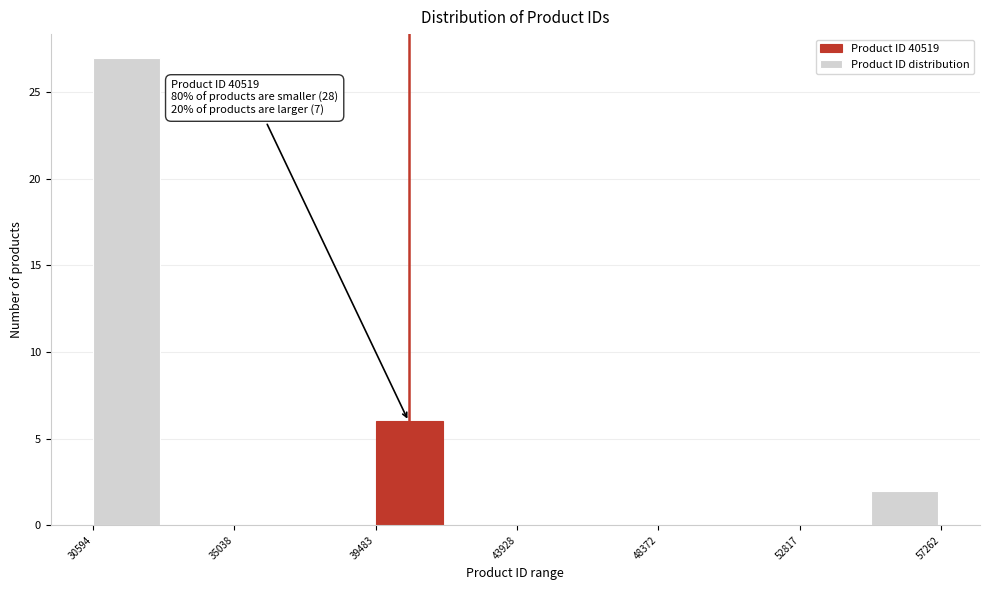

Over which range of the x-axis is the bar tallest?

30500 to 33000